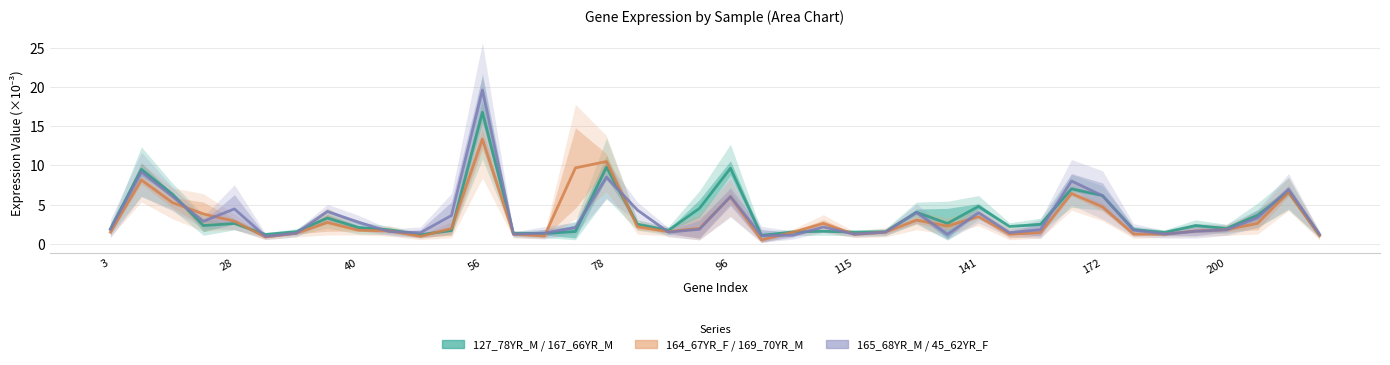

What is the difference between the 164_67YR_F / 169_70YR_M values at 15 and 23?

7.1